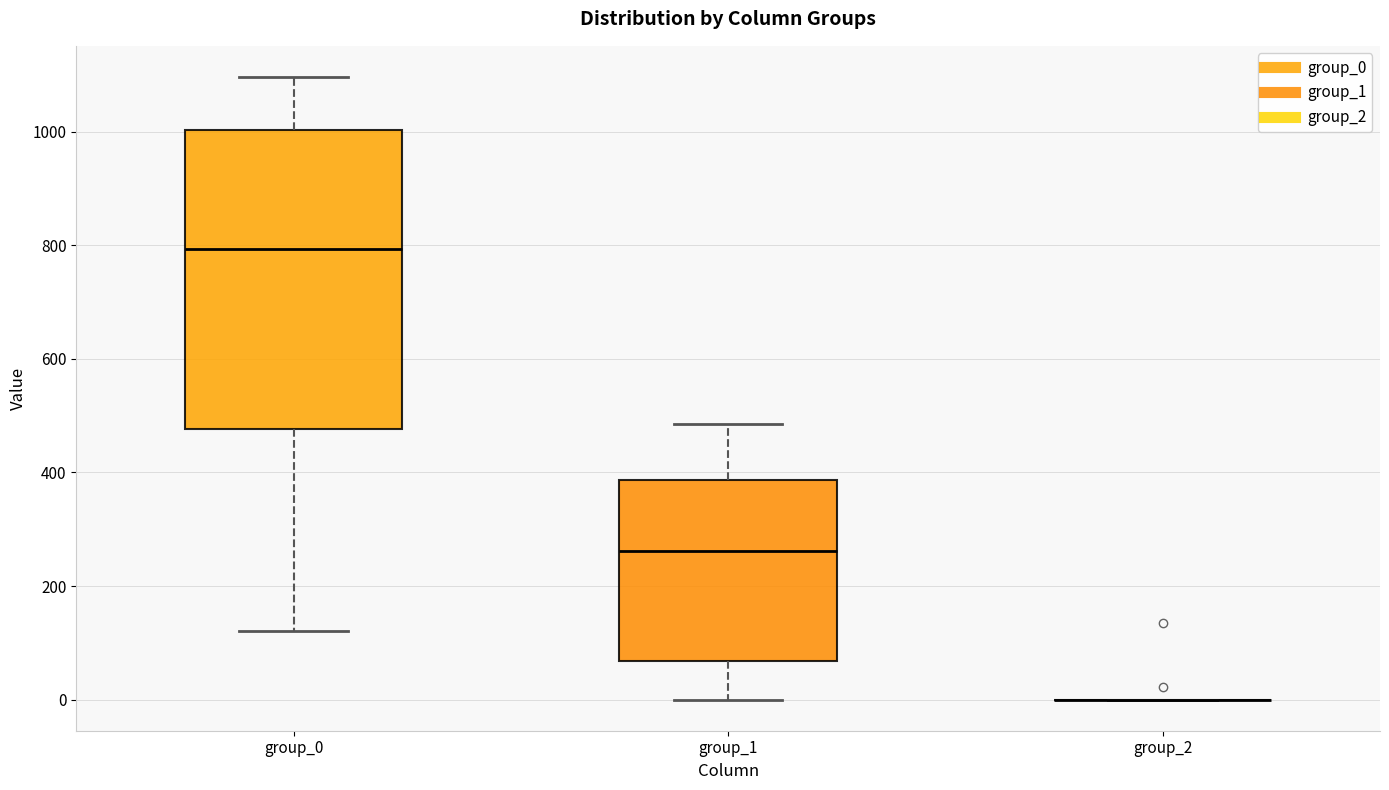

Reading left to right, read every box against the y-axis: the position of its median line, the range the box covers, and the ends of its whiskers. The values are not printed on the chart, so give them approximately, as read against the axis.

group_0: median 800, box 480 to 1000, whiskers 120 to 1100
group_1: median 260, box 60 to 380, whiskers 0 to 480
group_2: box collapsed to a line at 0, whiskers 0 to 0